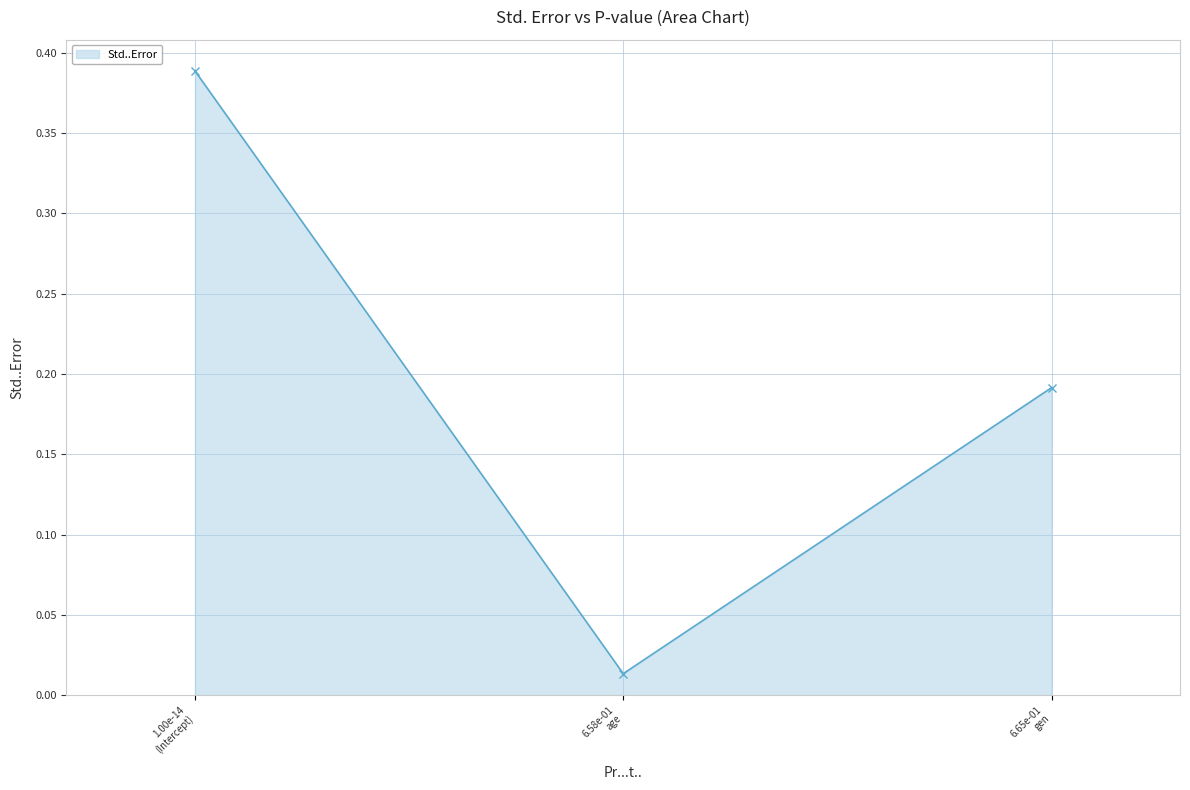

What is the sum of all values?

0.6